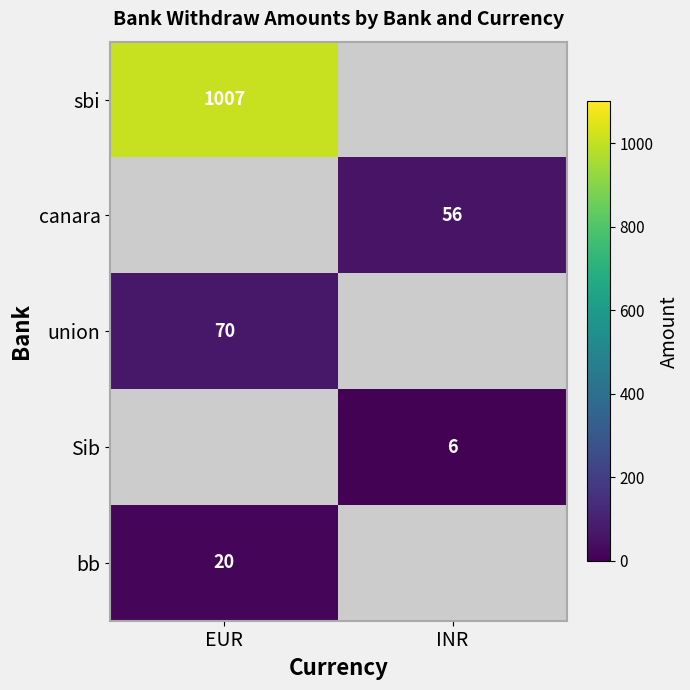

The Sib series shows 6 at INR. True or false?

True